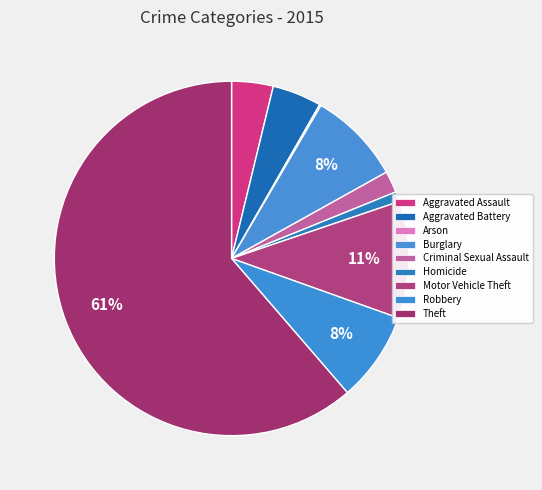

Which category has the biggest portion of the pie?

Theft